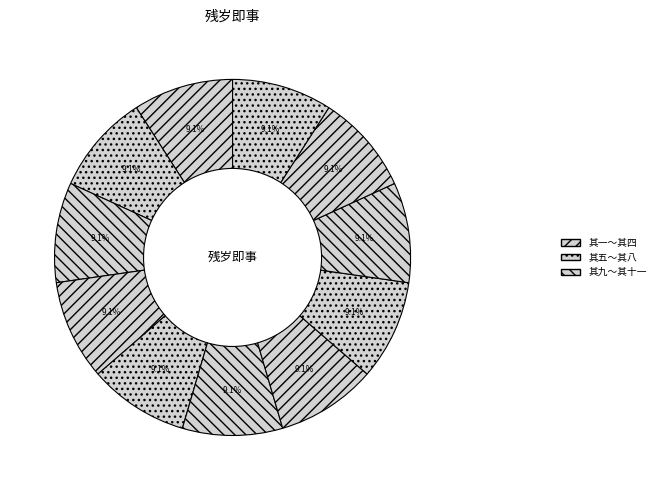

How many slices are in this pie chart?

11